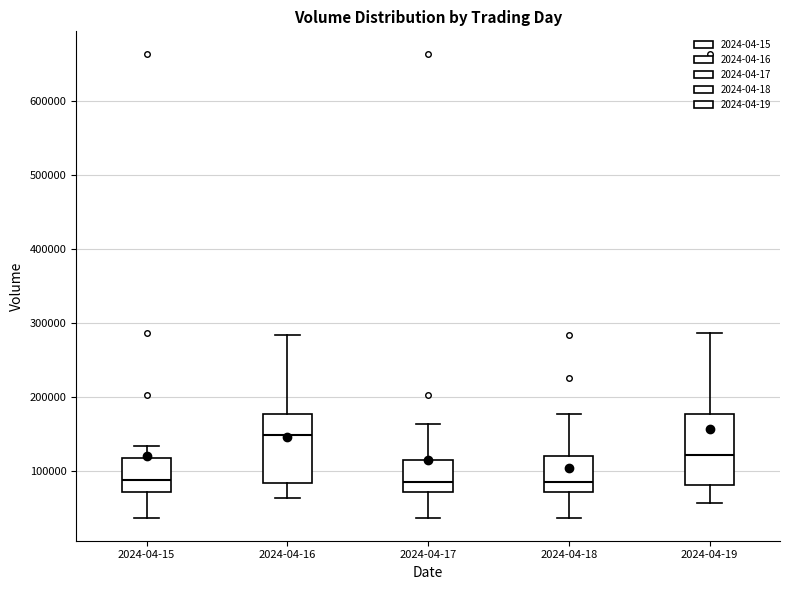

Reading left to right, transcribe this box plot: for each box, give where its median line is, the range the box spans, and where its two whiskers end, as read against the y-axis. The values are not printed on the chart, so give them approximately, as read against the axis.

2024-04-15: median 90000, box 70000 to 120000, whiskers 40000 to 130000
2024-04-16: median 150000, box 80000 to 180000, whiskers 60000 to 280000
2024-04-17: median 80000, box 70000 to 110000, whiskers 40000 to 160000
2024-04-18: median 80000, box 70000 to 120000, whiskers 40000 to 180000
2024-04-19: median 120000, box 80000 to 180000, whiskers 60000 to 290000